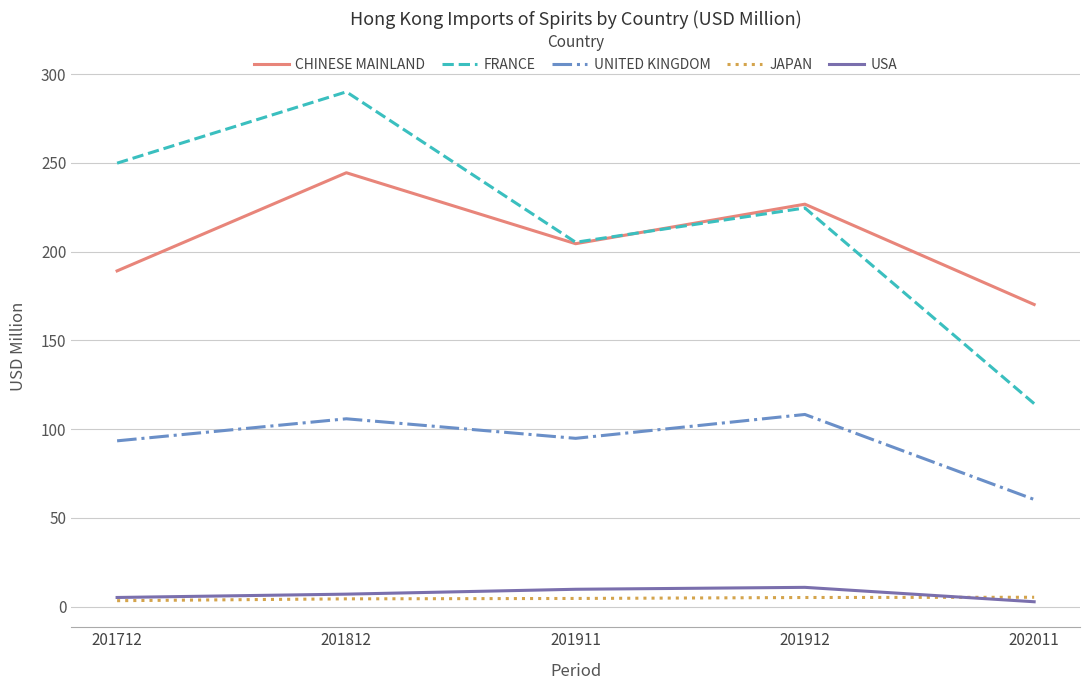

Which series changed the most between 201812 and 201911?

FRANCE